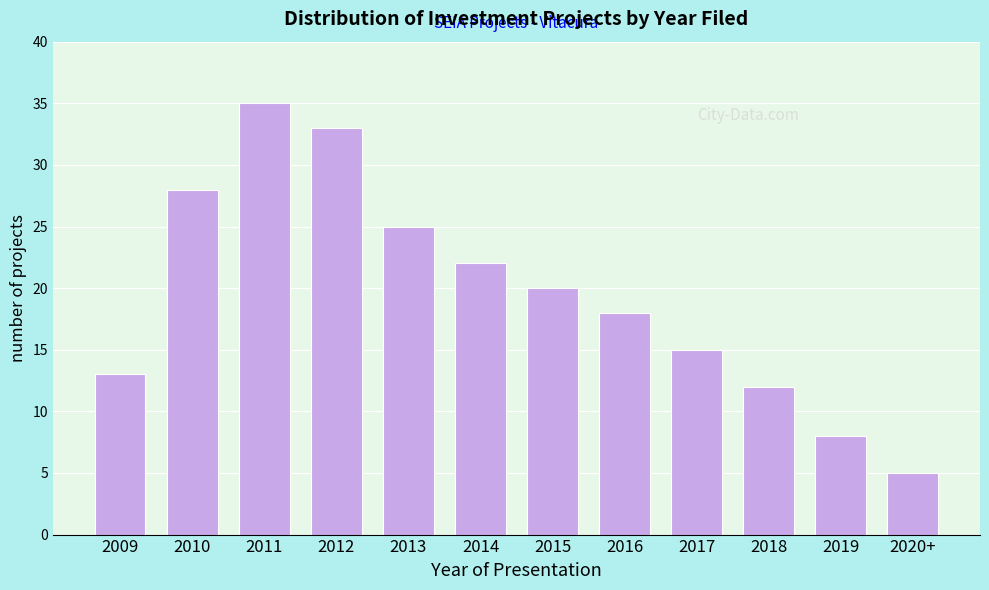

Reading right to left, list all the values displayed in this chart.

2020+=5	2019=8	2018=12	2017=15	2016=18	2015=20	2014=22	2013=25	2012=33	2011=35	2010=28	2009=13